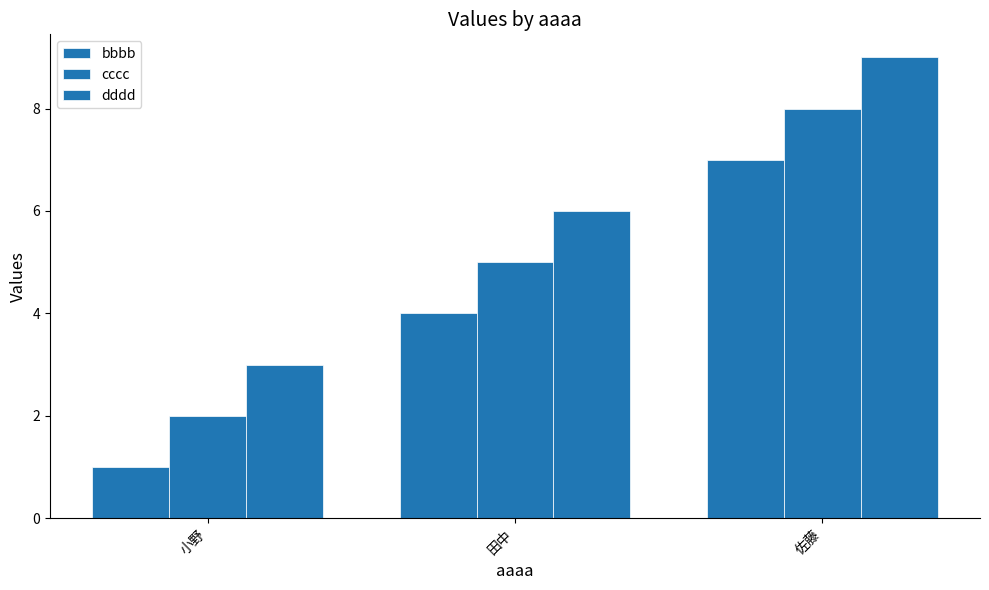

At which label does cccc first exceed 5?

佐藤